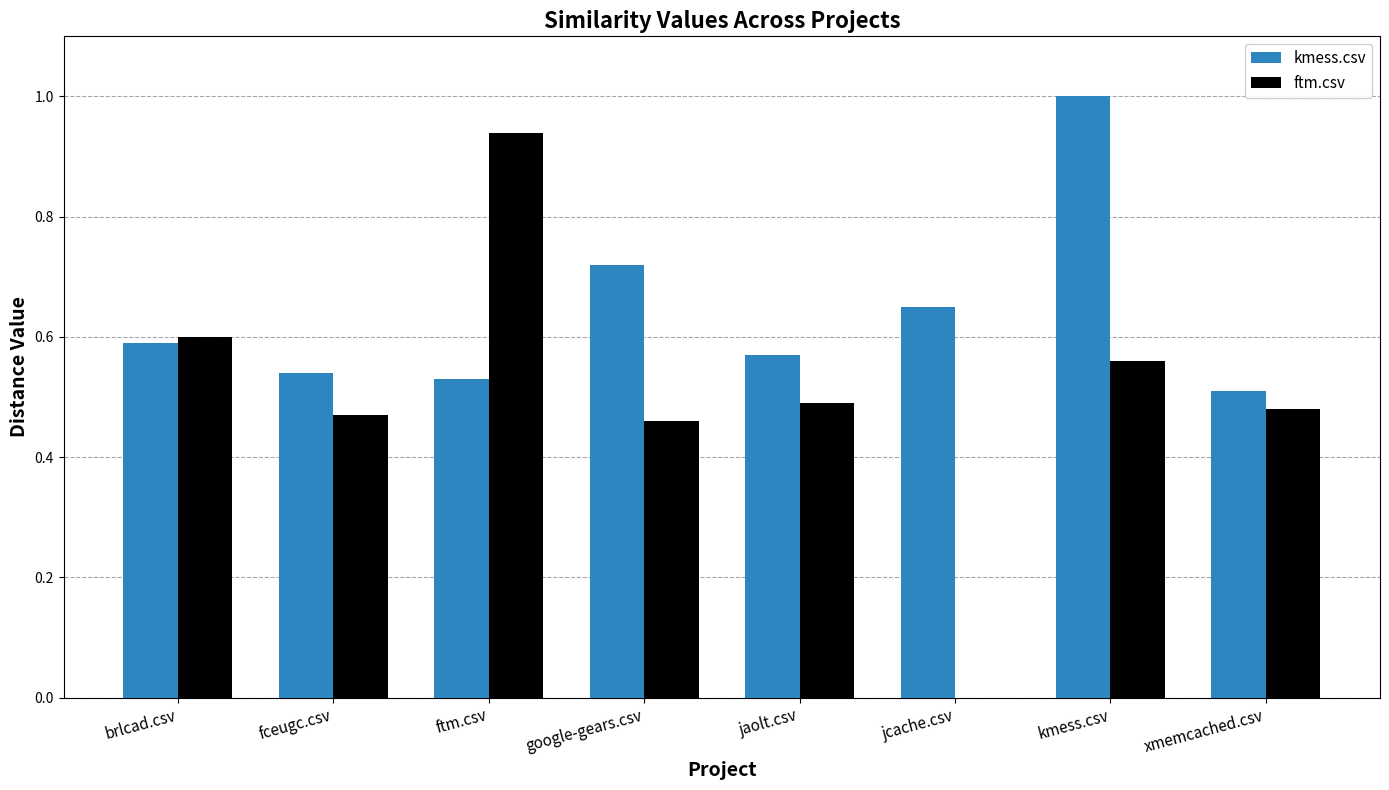

What is the sum of the kmess.csv values at xmemcached.csv and google-gears.csv?

1.2